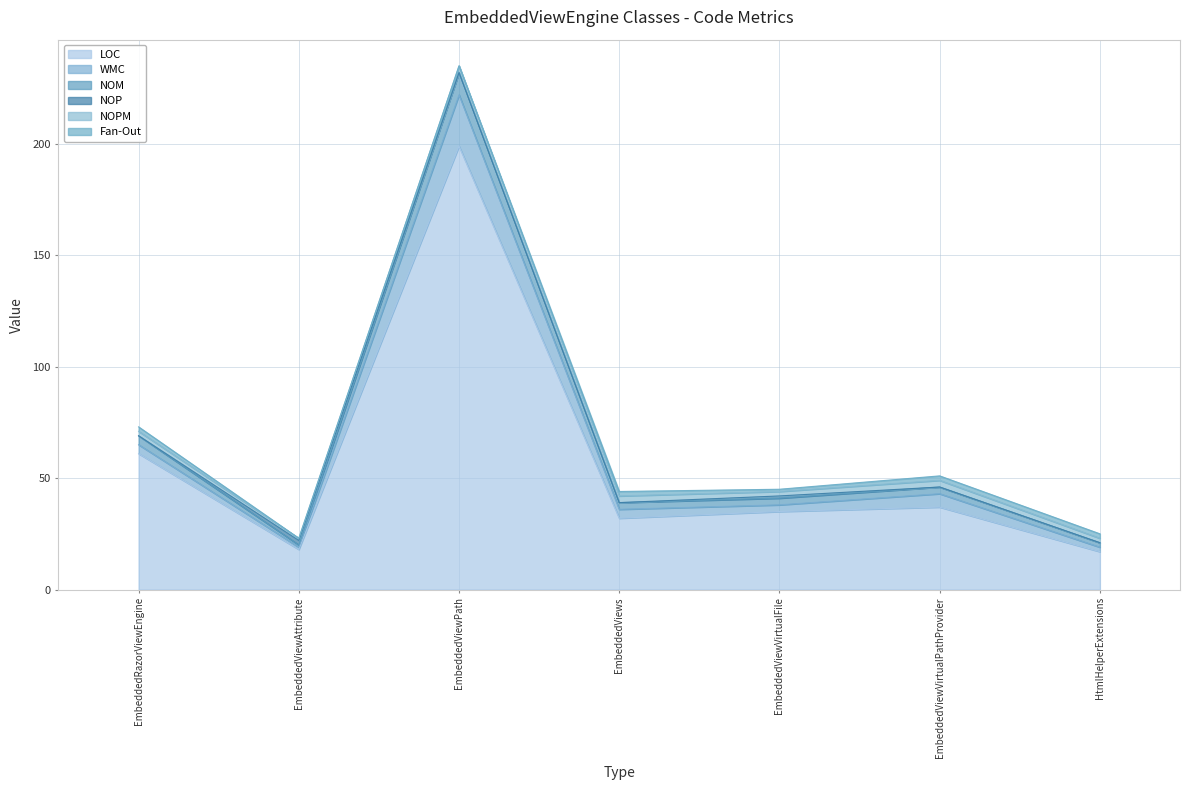

What is the label of the 3rd point from the right?

EmbeddedViewVirtualFile